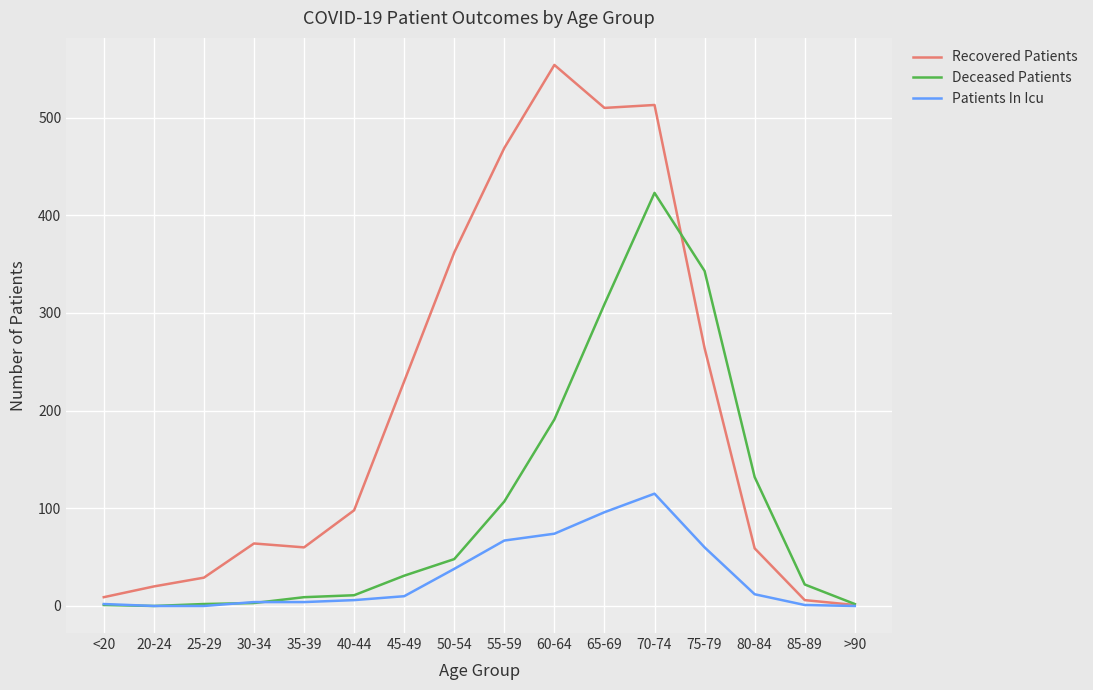

Rank the series by their average value, from lowest to highest.

Patients In Icu, Deceased Patients, Recovered Patients